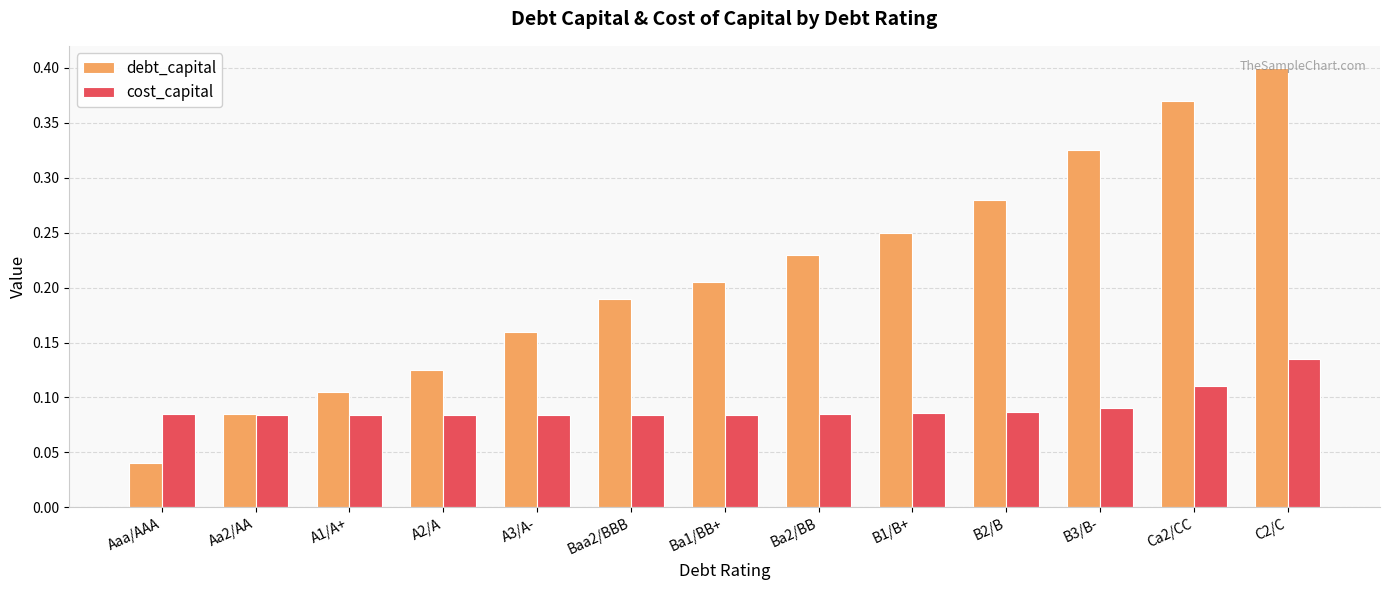

List the series in order of their peak value, lowest first.

cost_capital, debt_capital